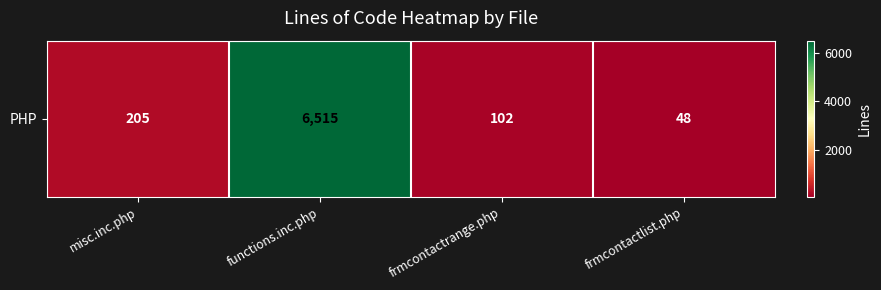

How many data points are above 205?

1